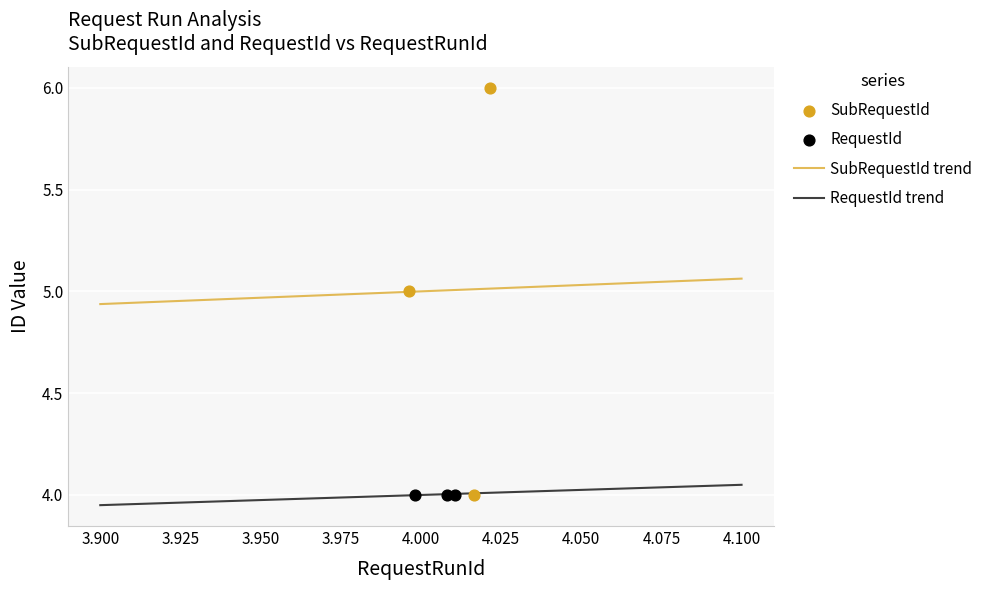

Between 4 and 4, which is larger?

4